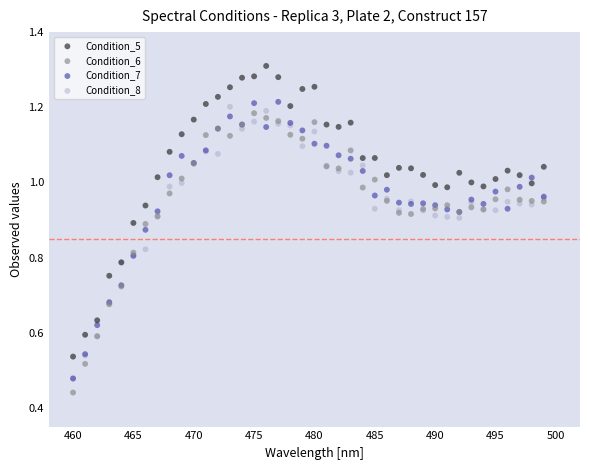

Which series reaches the maximum Y coordinate?

Condition_5